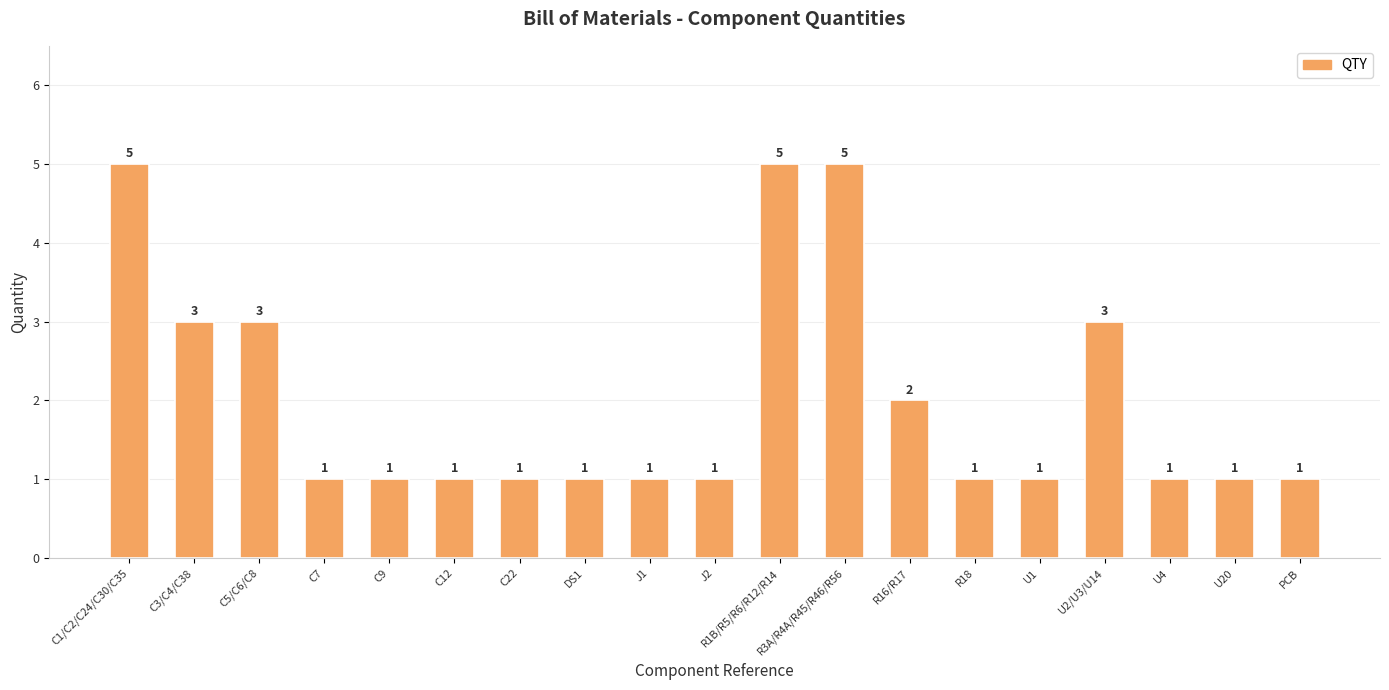

Count the values in the range 1 to 3.

16